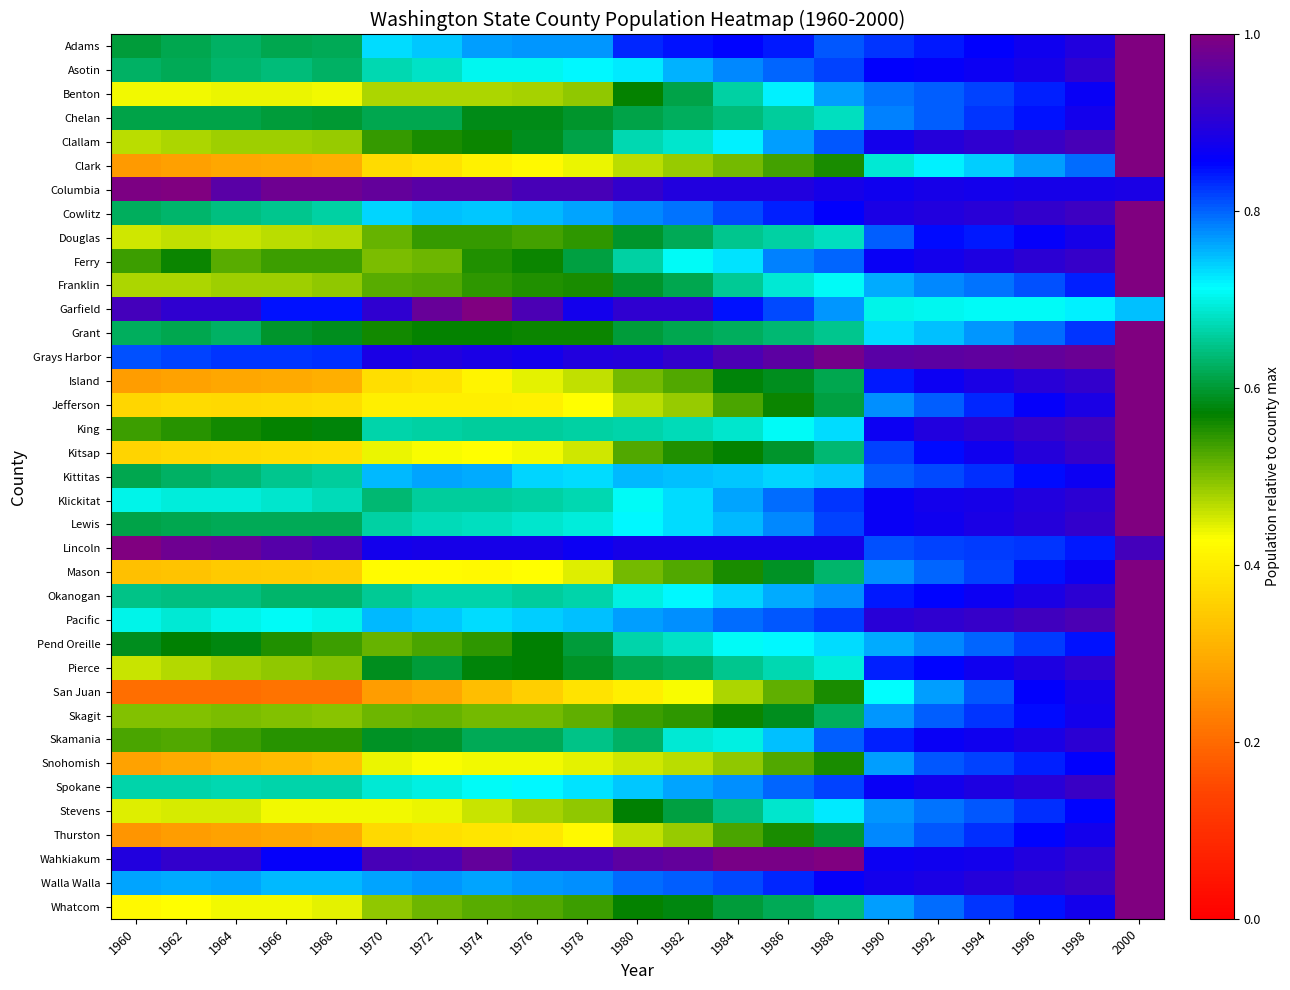

List the series in order of their peak value, highest first.

Adams, Asotin, Benton, Chelan, Clallam, Clark, Columbia, Cowlitz, Douglas, Ferry, Franklin, Garfield, Grant, Grays Harbor, Island, Jefferson, King, Kitsap, Kittitas, Klickitat, Lewis, Lincoln, Mason, Okanogan, Pacific, Pend Oreille, Pierce, San Juan, Skagit, Skamania, Snohomish, Spokane, Stevens, Thurston, Wahkiakum, Walla Walla, Whatcom